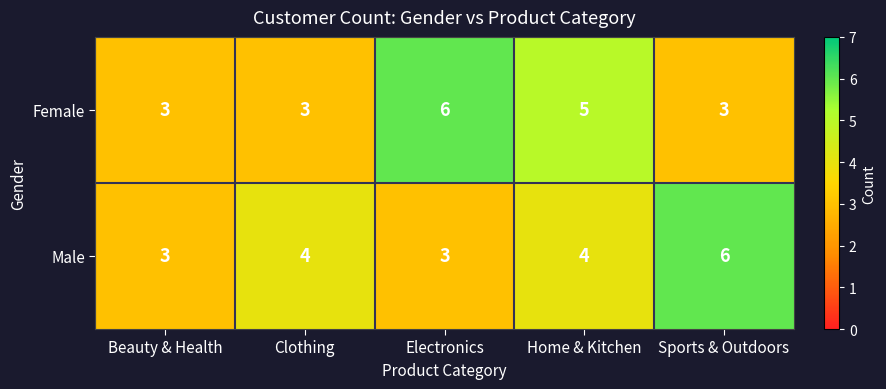

Is the value of Male at Home & Kitchen greater than the value of Female at Home & Kitchen?

No